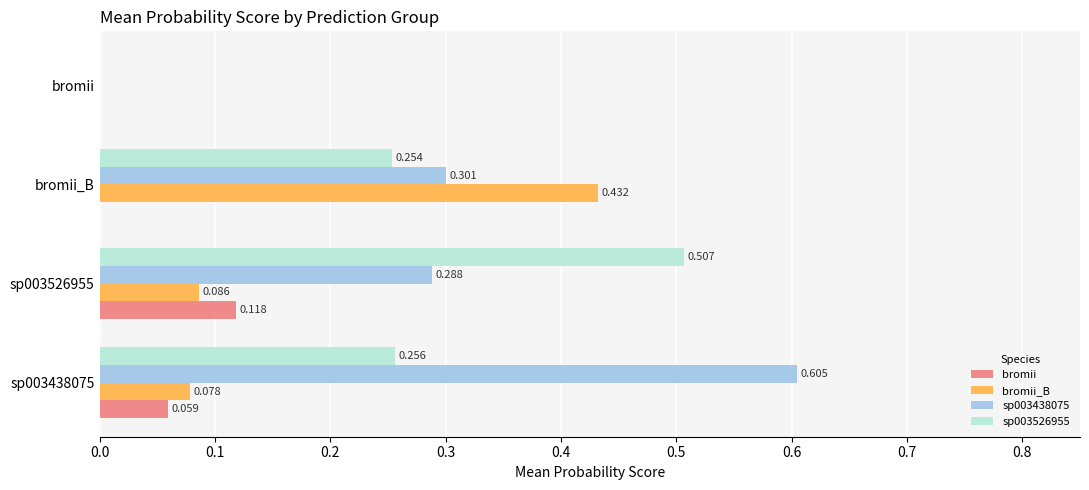

Where is bromii_B nearest to the value 0?

bromii